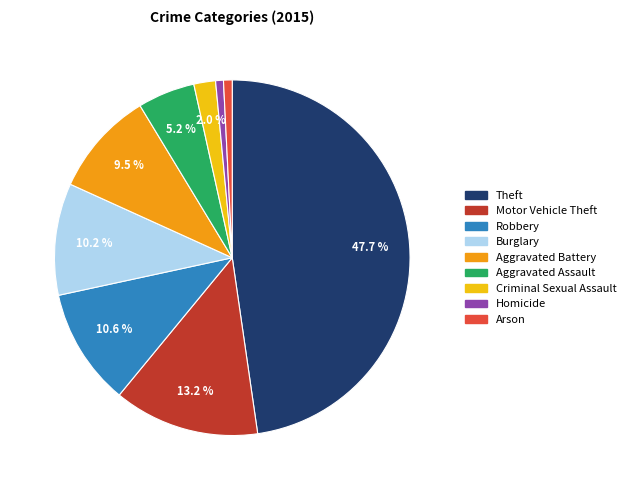

How much of the chart is everything except Theft?

52.3%